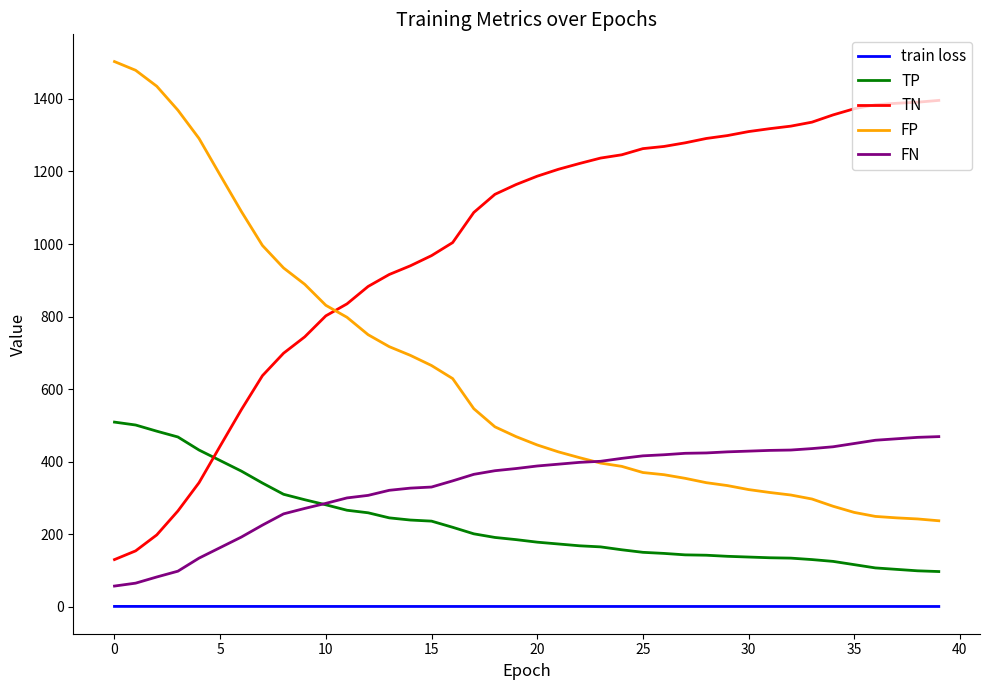

True or false: TP and FP intersect in this chart.

False